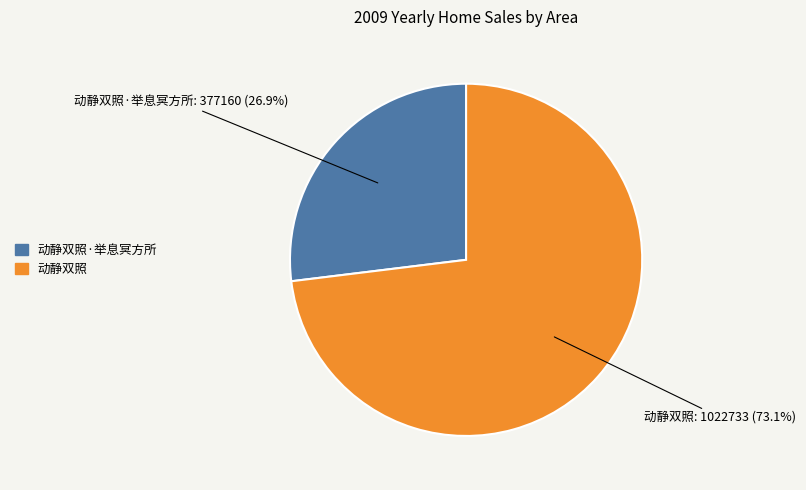

Is there any slice that represents more than half of the pie?

Yes